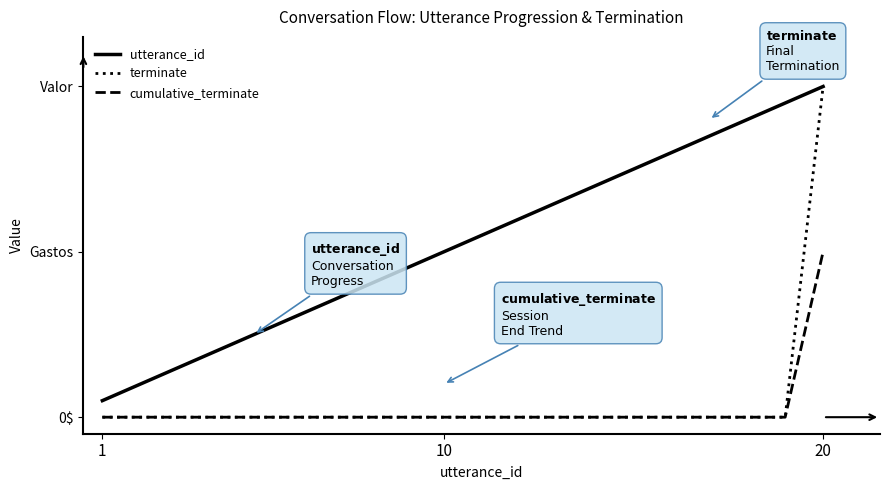

Is this an area chart (filled region under the line)?

No